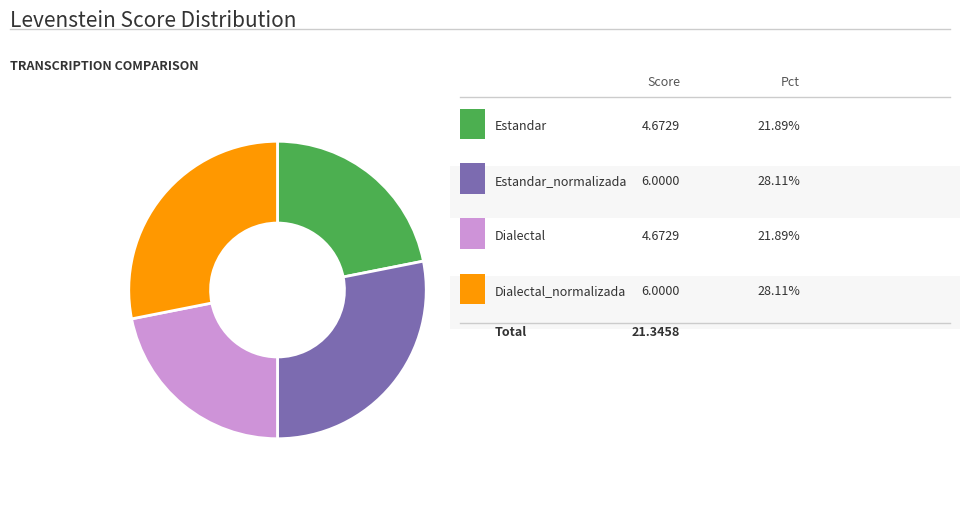

Is there any slice that represents more than half of the pie?

No